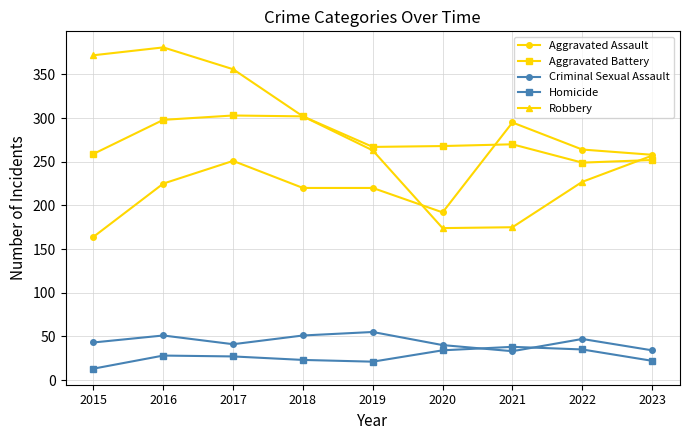

In Robbery, how many points are higher than both neighbors (excluding endpoints)?

1